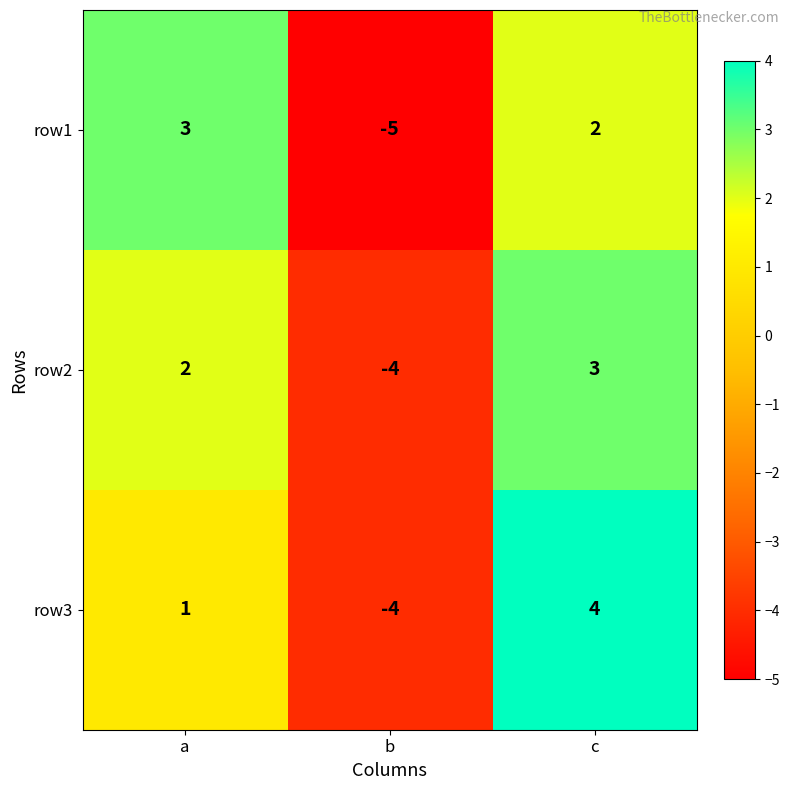

Rank the series at c from highest to lowest value.

row3, row2, row1